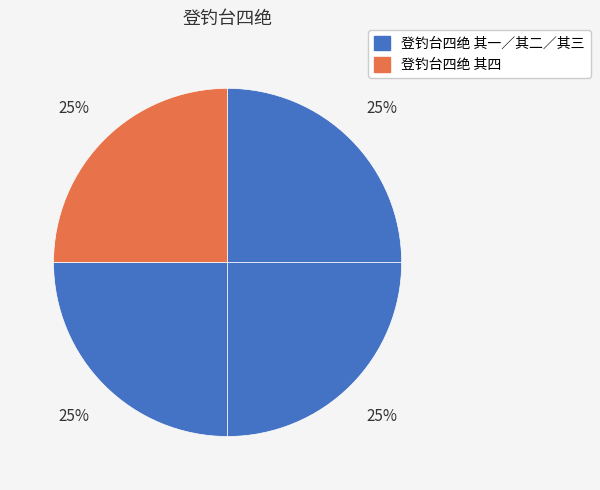

What is the largest slice in the pie chart?

登钓台四绝 其四